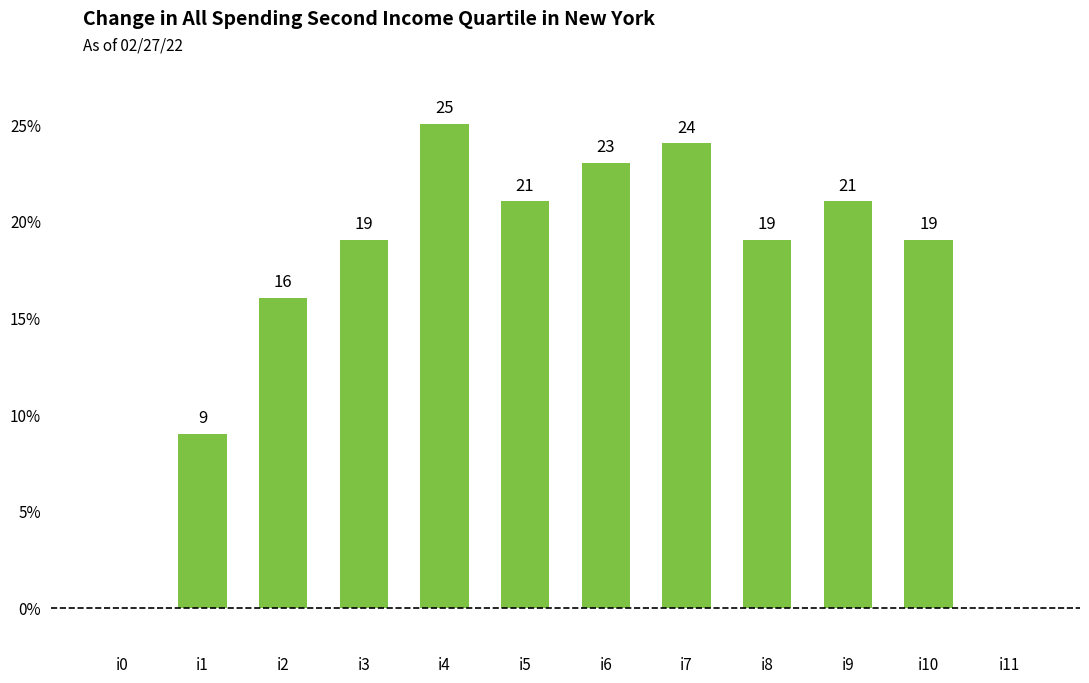

What is the sum of all values?

196